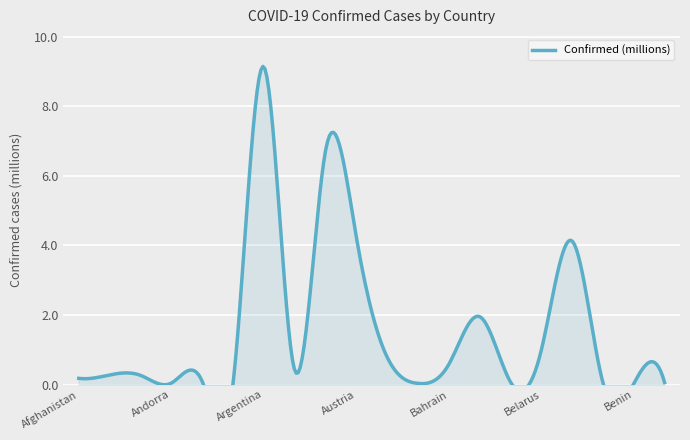

True or false: the data shows 2.6 at Bangladesh.

False